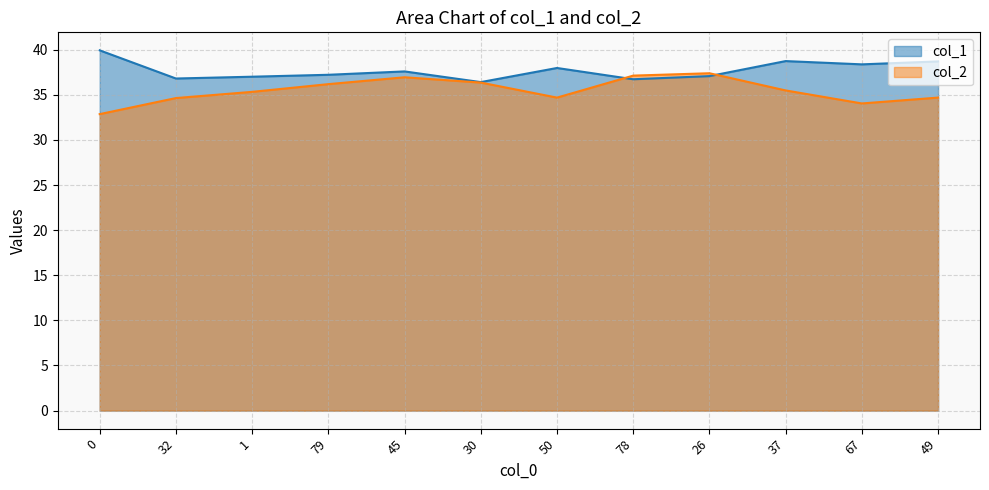

Which series has the largest total across all categories?

col_1